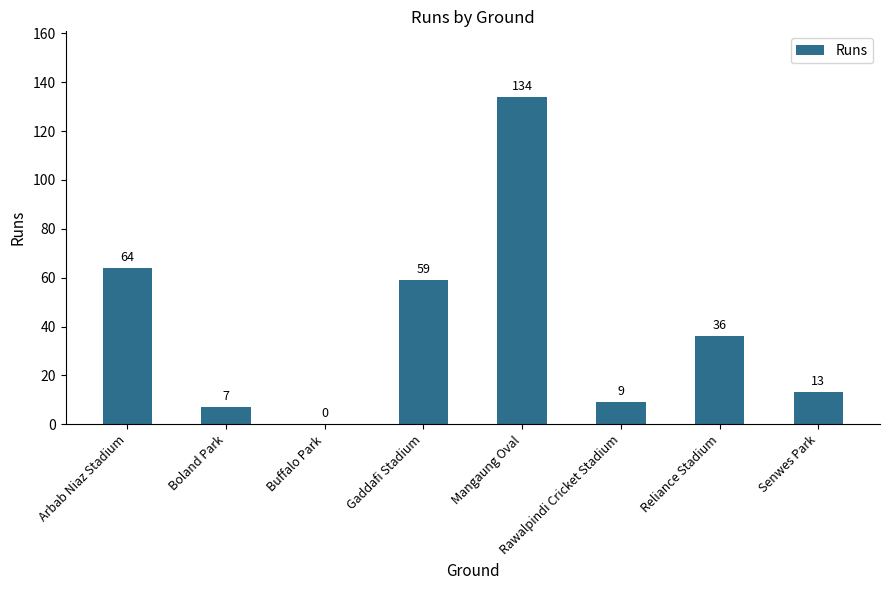

Are the bars grouped side by side (vs. stacked)?

No